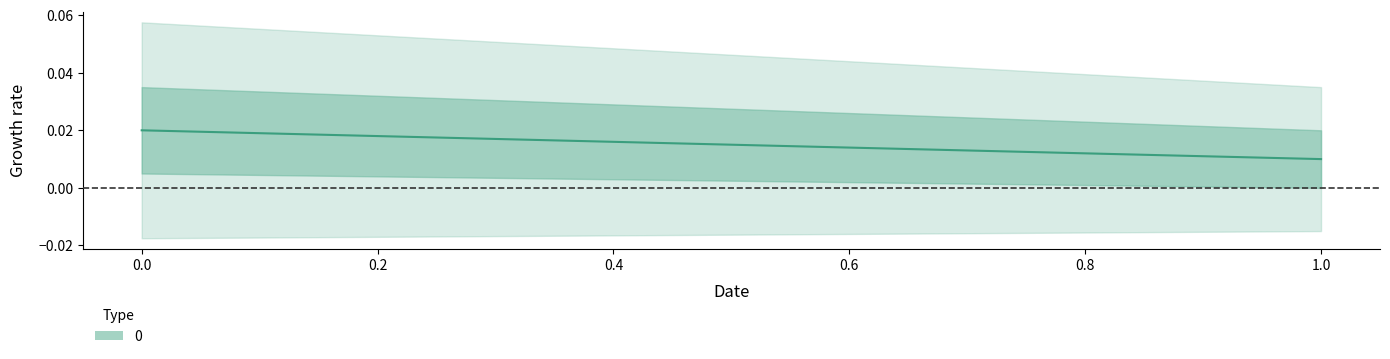

Count the values in the range 0 to 1.

2